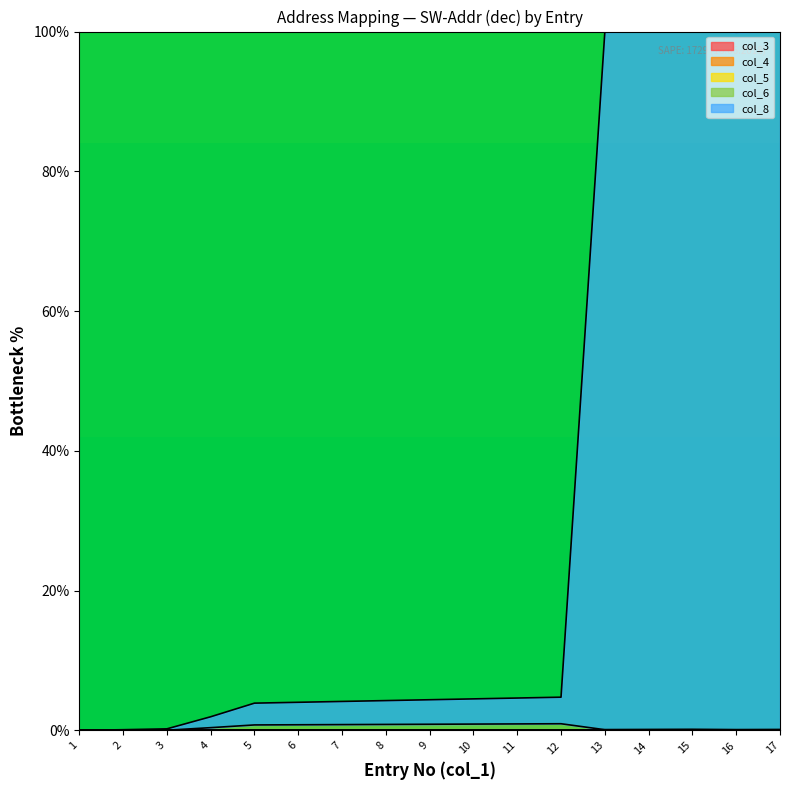

How many data points in col_5 are above 0?

5